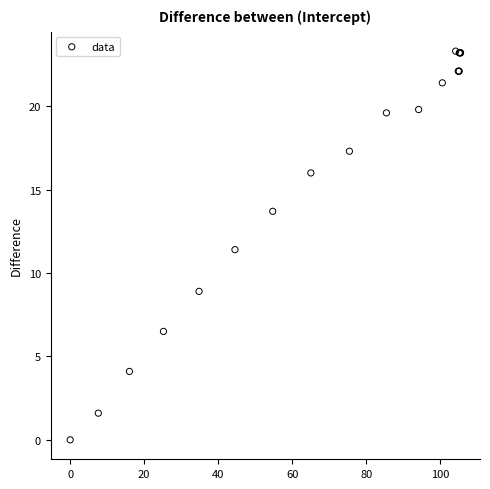

What Y value in the scatter plot is closest to 11?

11.4